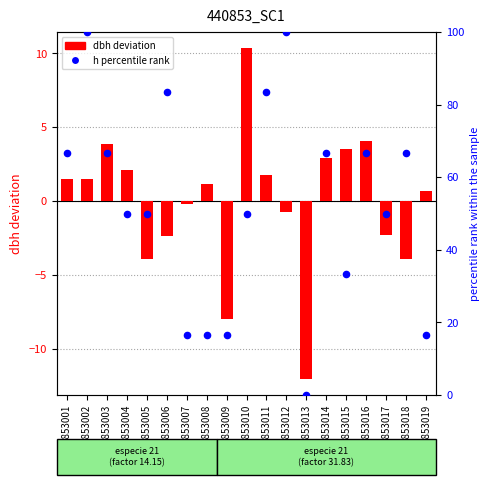

At how many categories does at least one series exceed -6?

19